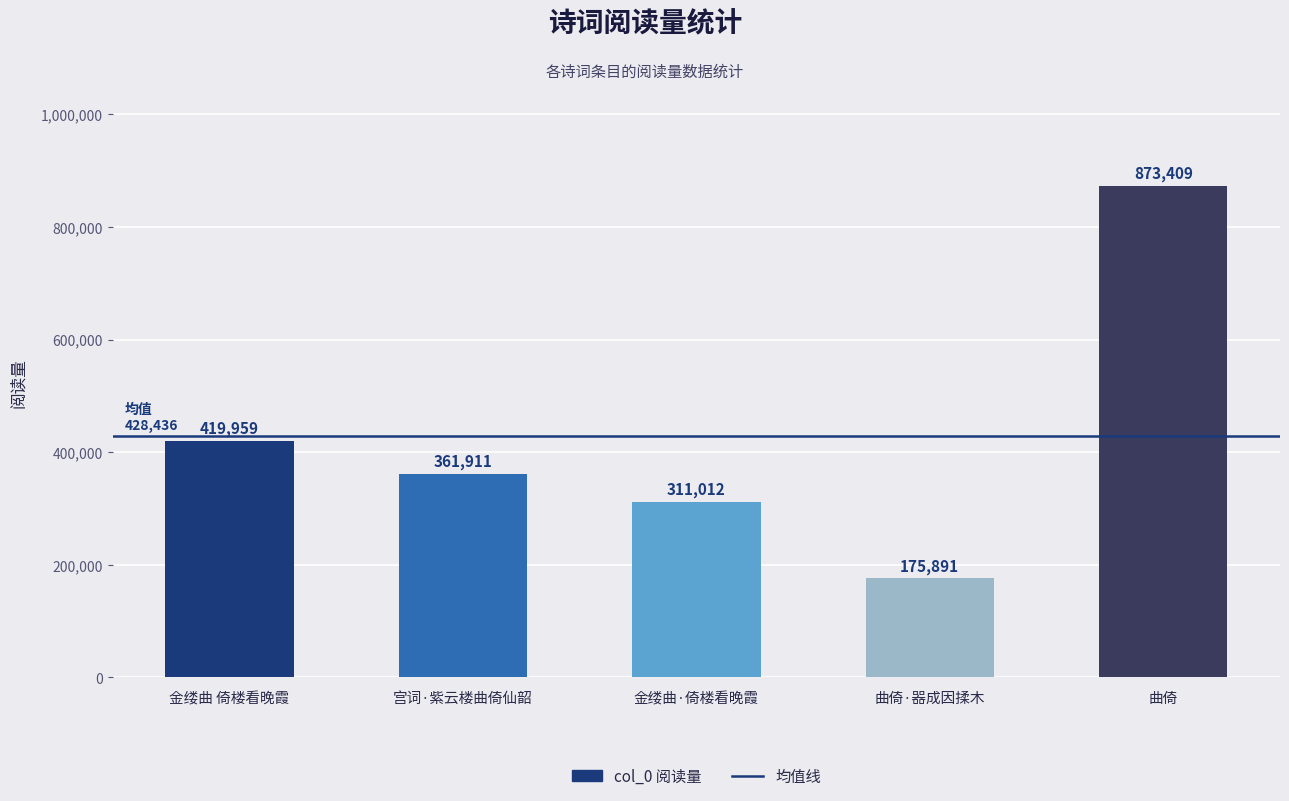

What position from the right is 曲倚·器成因揉木?

2